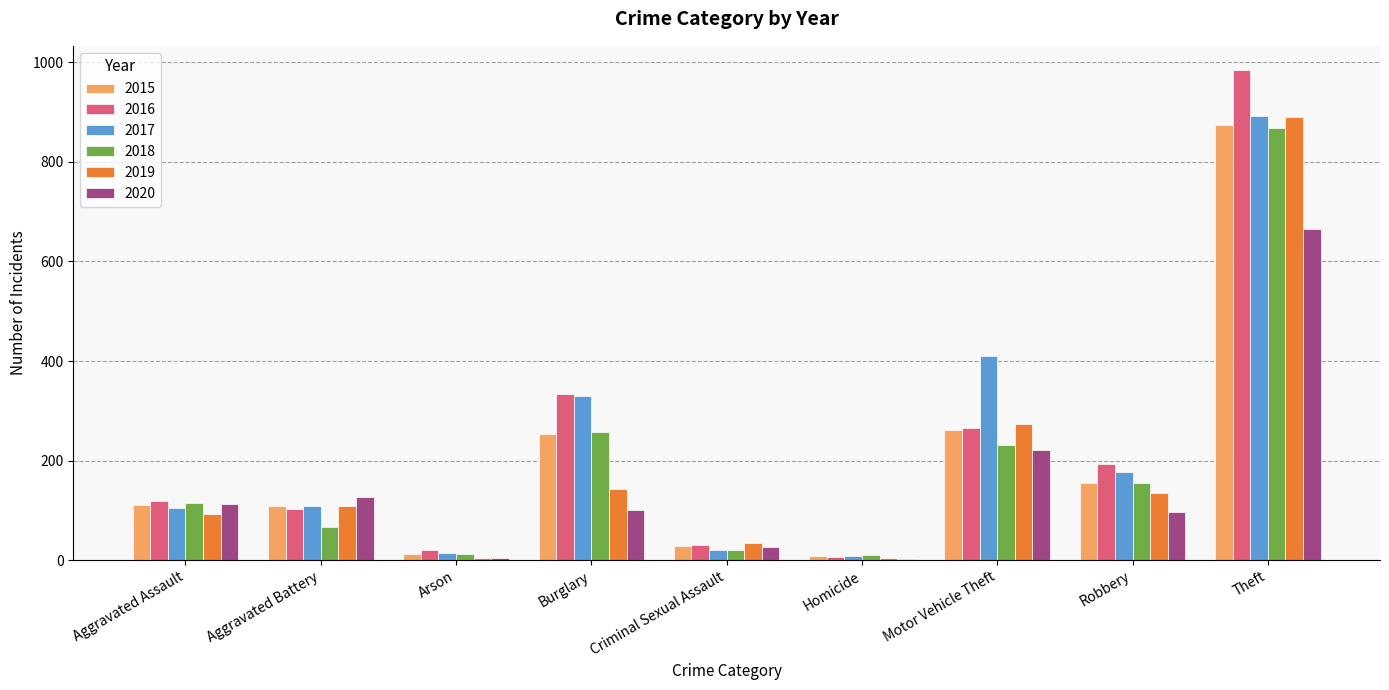

Which label corresponds to the largest value in the chart?

Theft